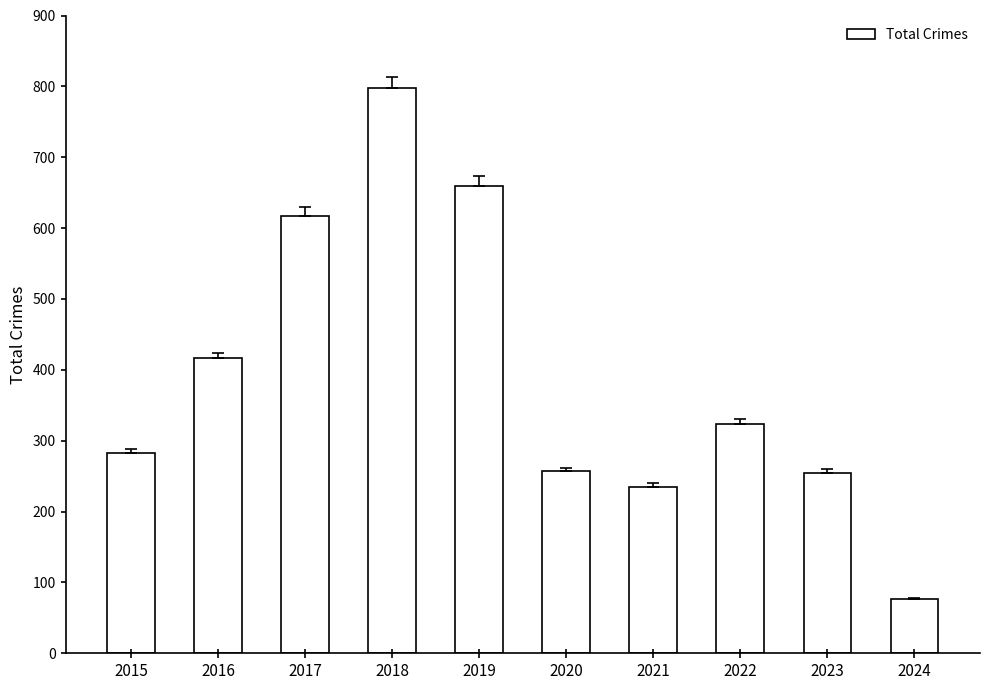

Is it true that the value at 2019 is 660?

True